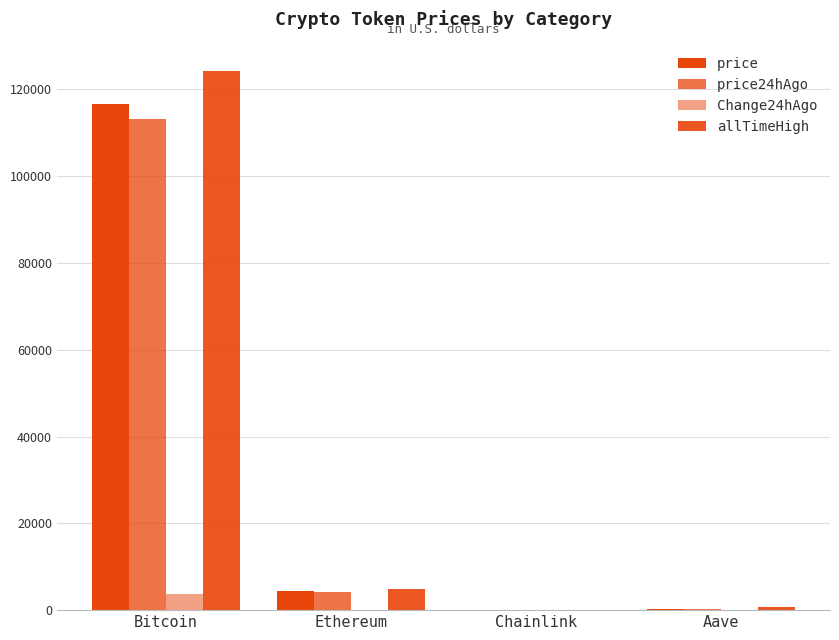

How many data points does each series have?

4